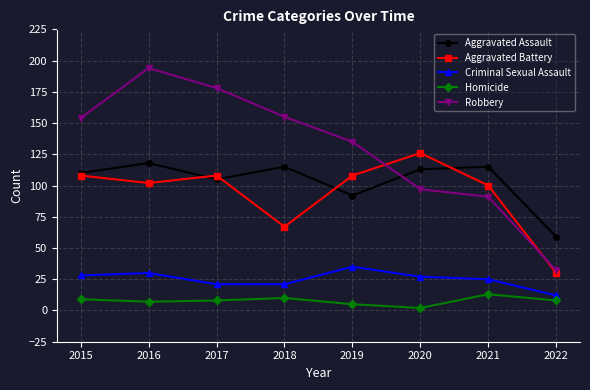

Which category has the highest value in the Homicide series?

2021